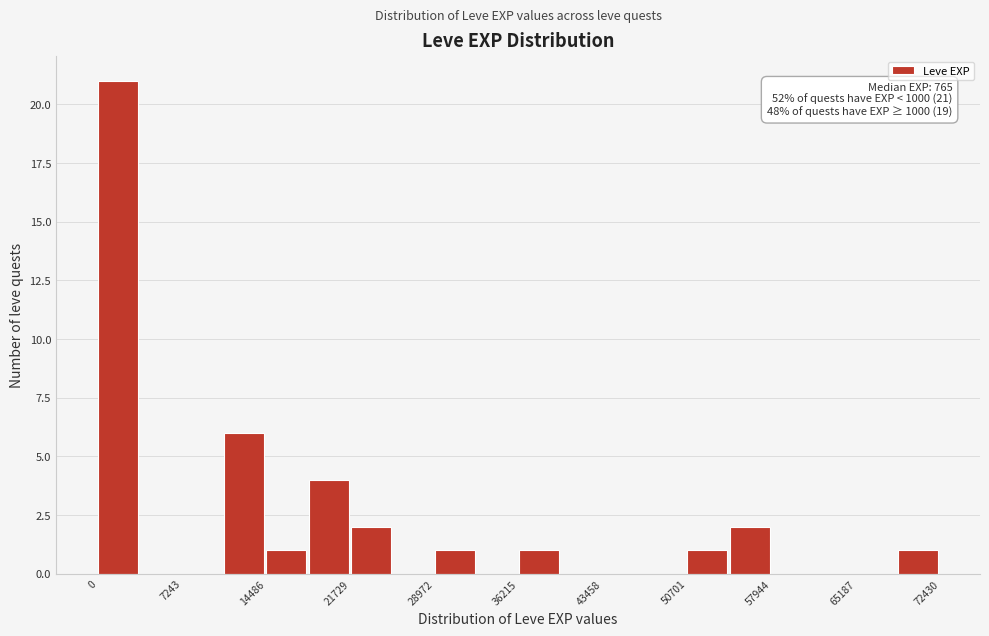

Around what value on the x-axis is the tallest bar? Give the approximate position of its centre, as read against the axis.

2000